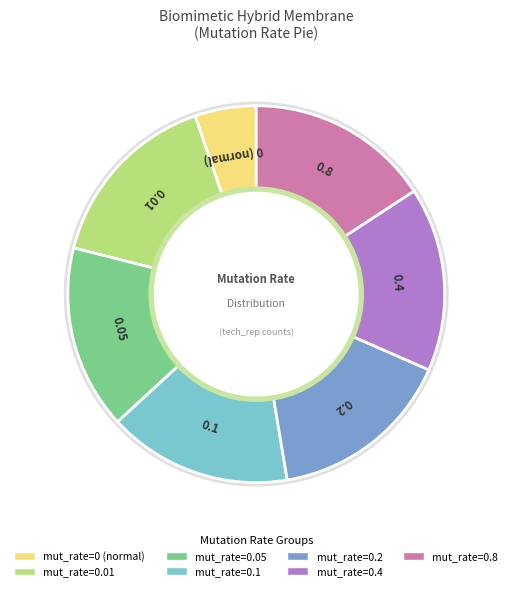

Is there a majority slice in this chart?

No